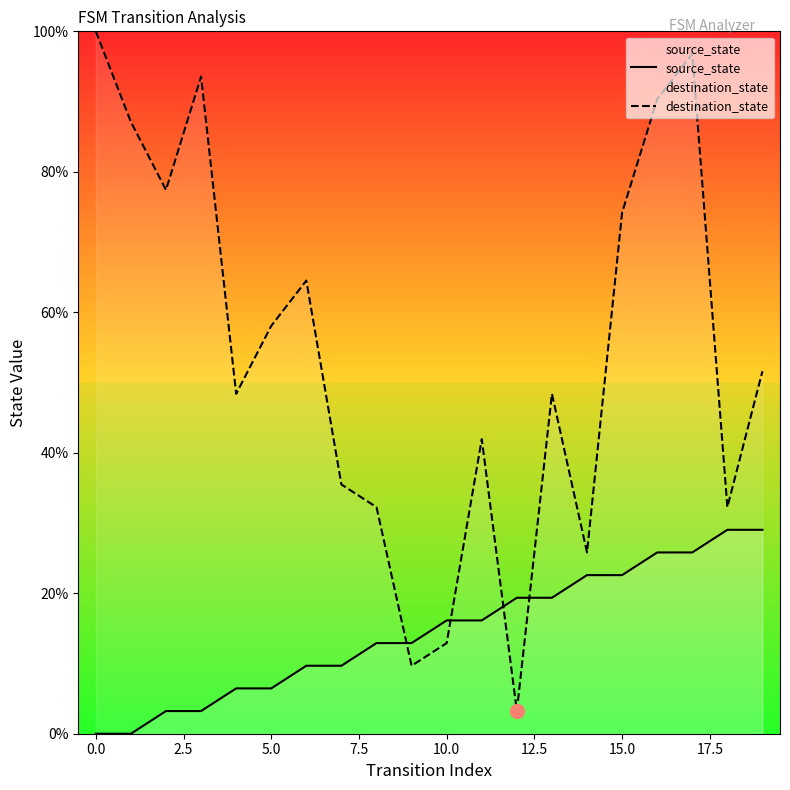

How many intersections are there between source_state and destination_state?

4